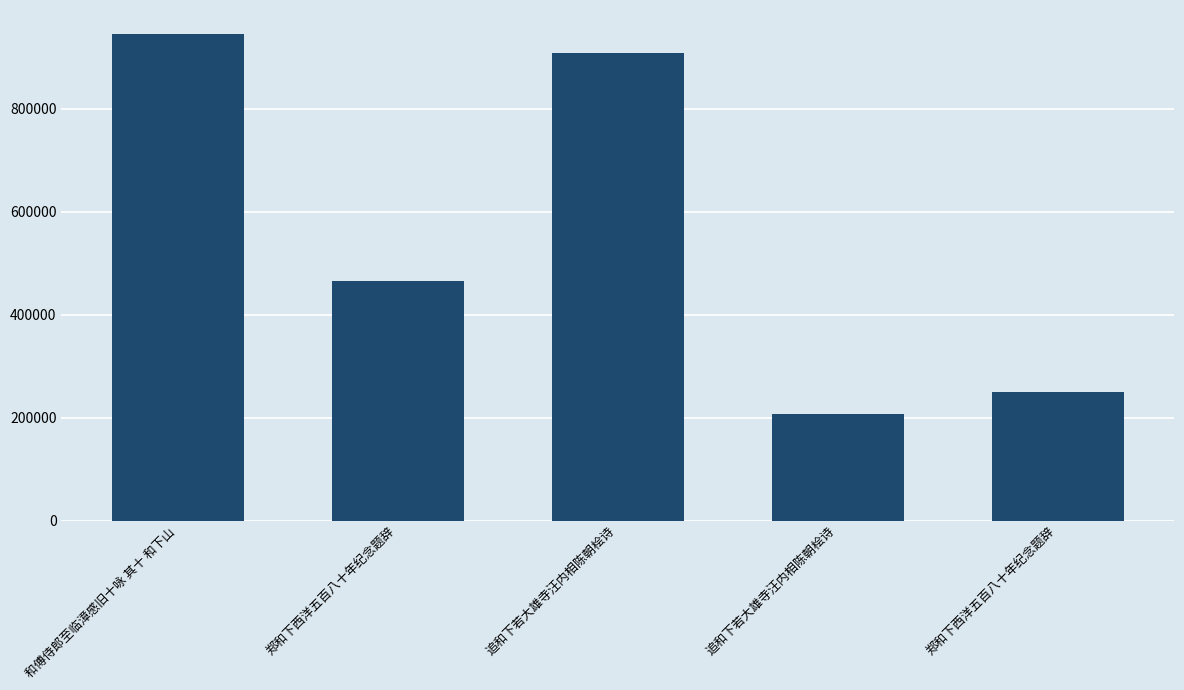

Reading right to left, transcribe all the data shown in this chart.

郑和下西洋五百八十年纪念题辞=249549	追和下若大雄寺汪内相陈朝桧诗=206135	追和下若大雄寺汪内相陈朝桧诗=907649	郑和下西洋五百八十年纪念题辞=465790	和傅侍郎至临漳感旧十咏 其十 和下山=944353